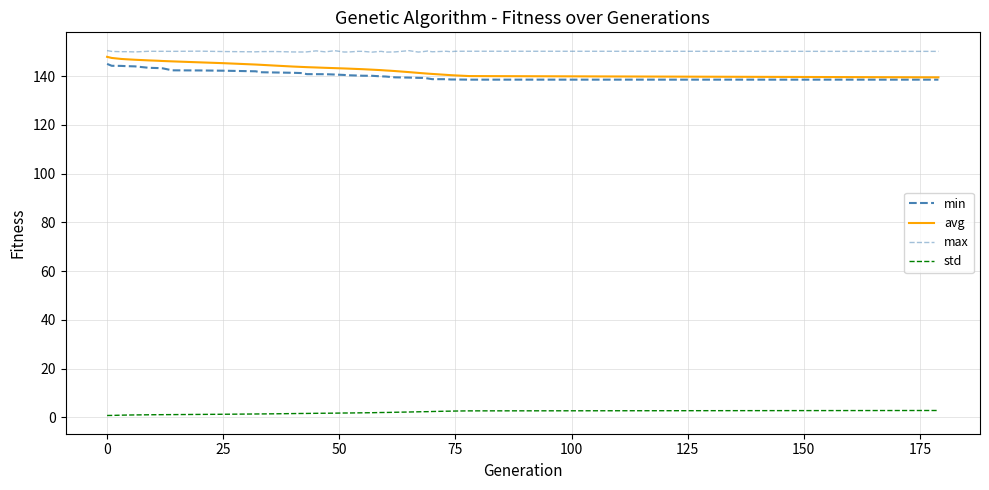

Does the chart display data point markers on the line(s)?

No